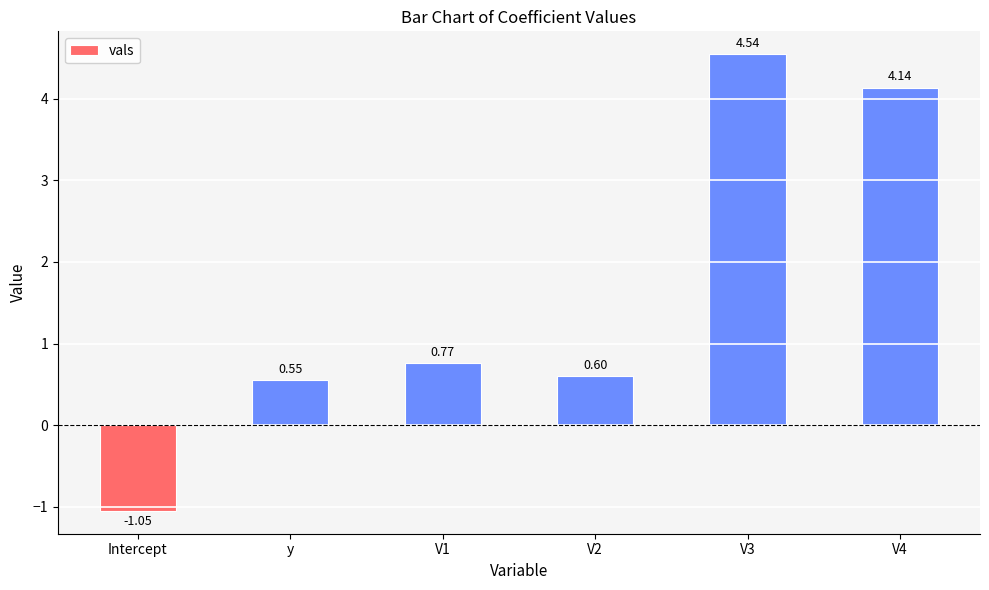

The chart shows a value of 0.6 at y. True or false?

True